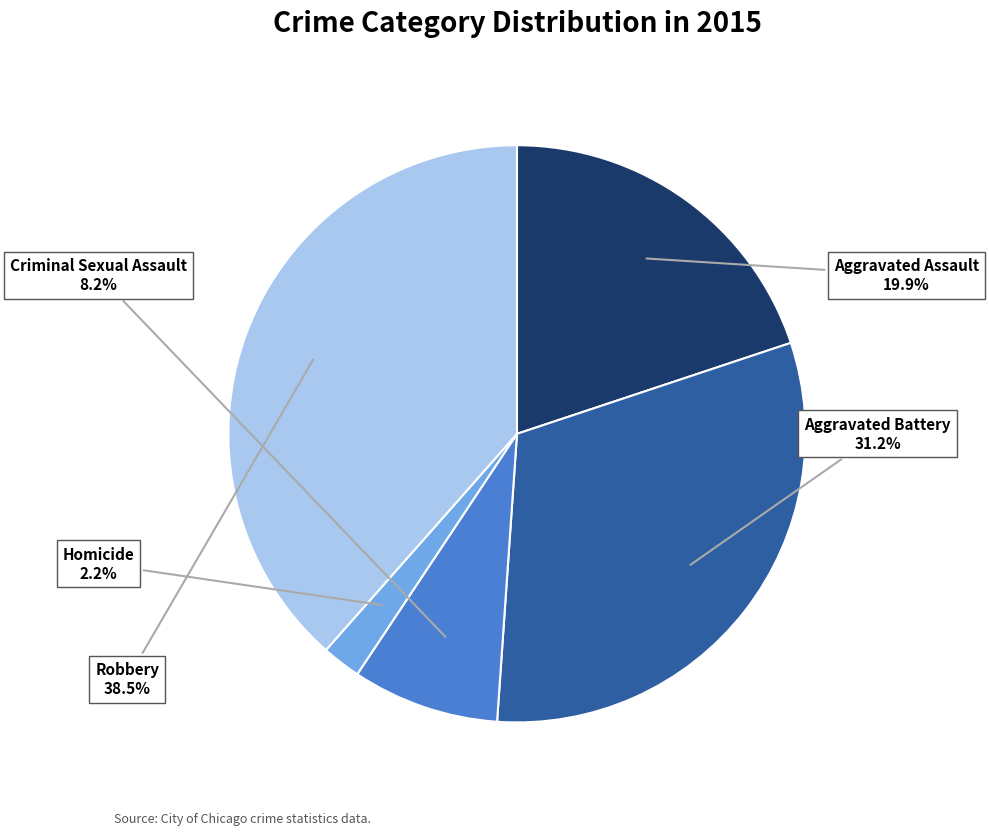

Is there a majority slice in this chart?

No